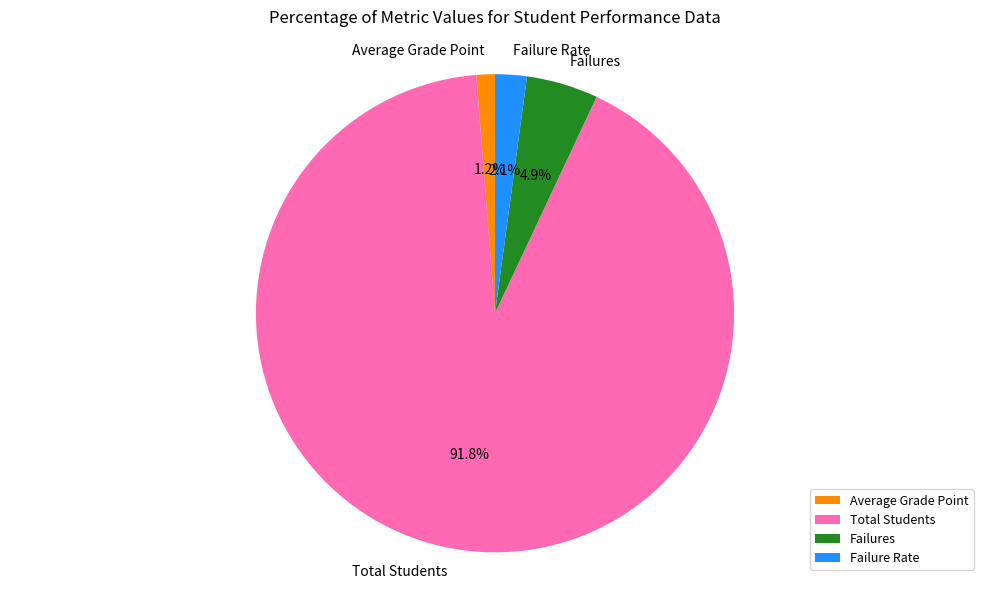

To the nearest percent, what percentage of the pie is Total Students?

92%